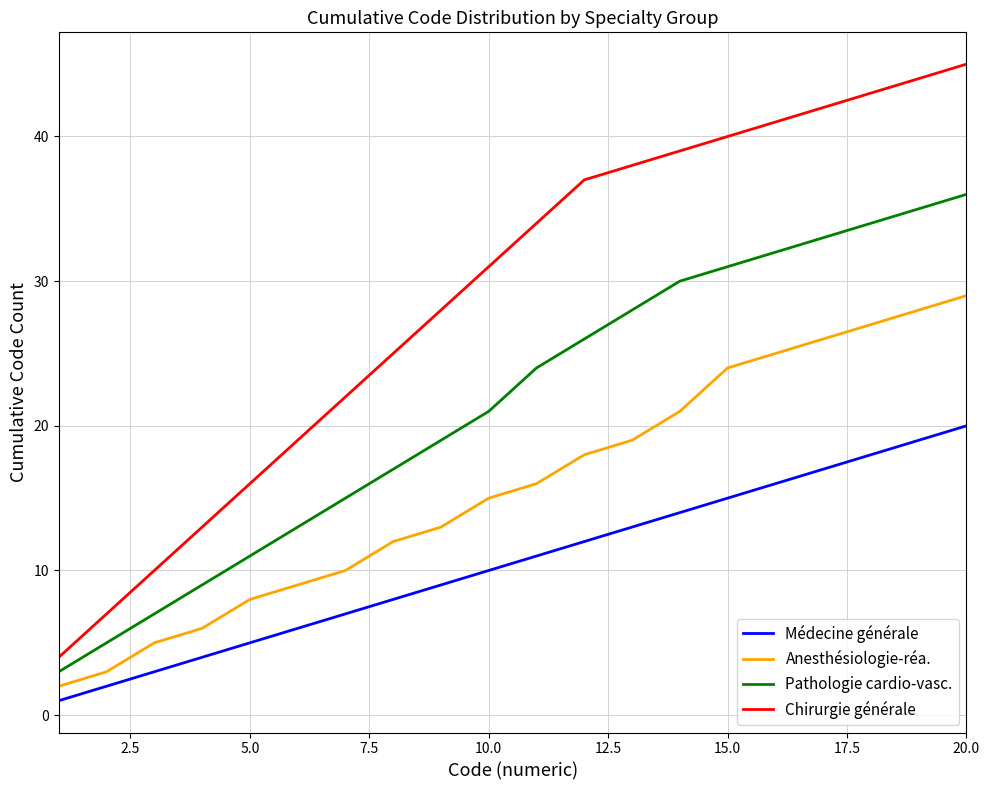

How many categories are shown in the chart?

20